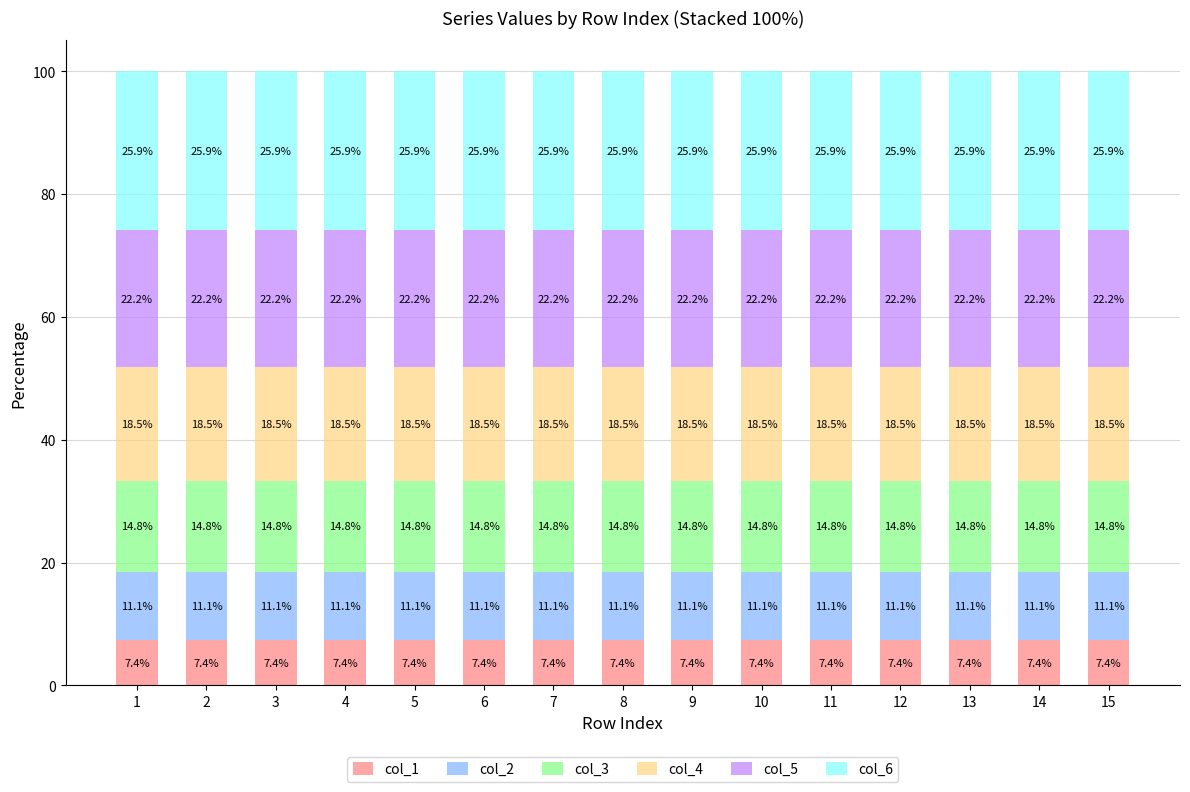

Is it true that col_1 equals 12.7 at 10?

False